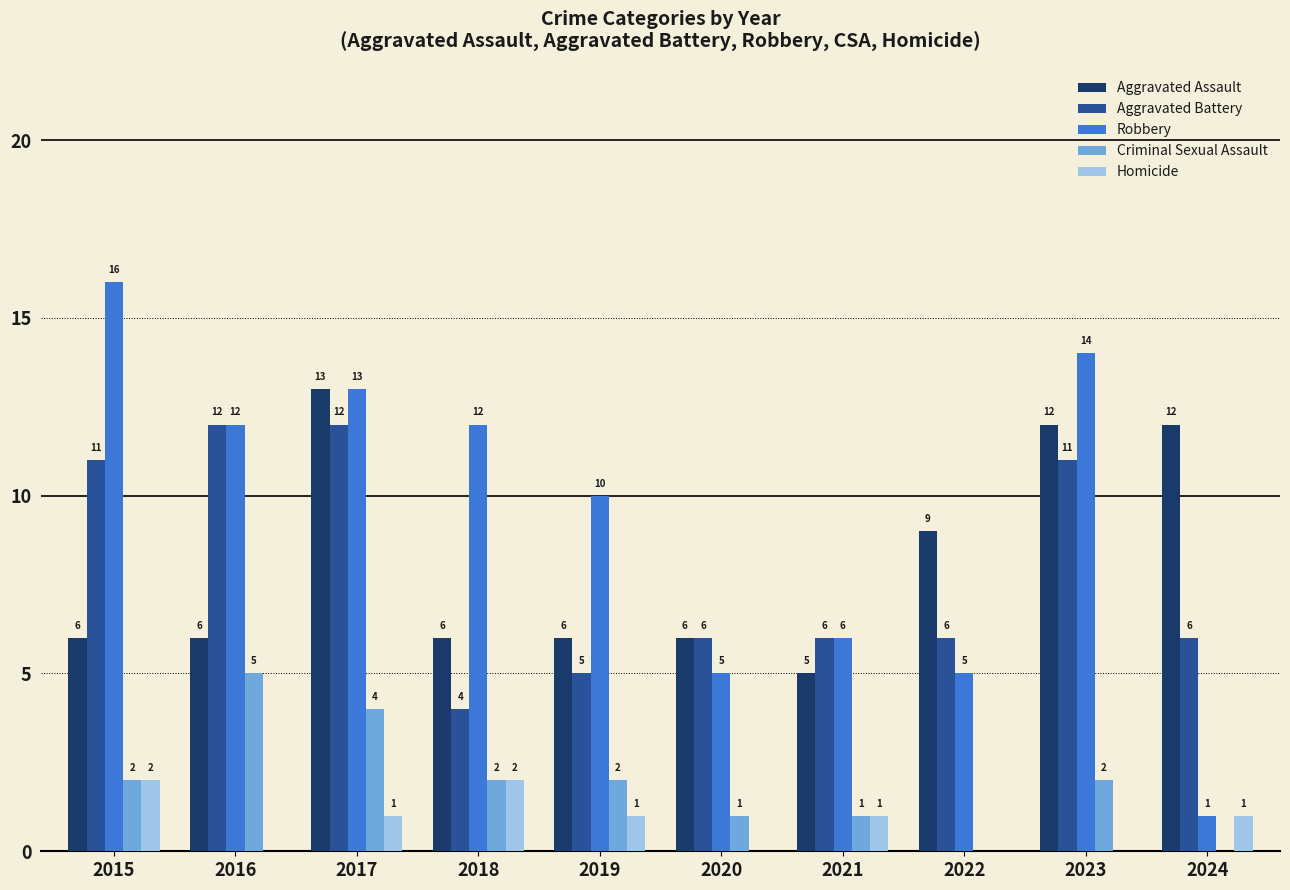

Between 2019 and 2022, which series saw the biggest shift?

Robbery